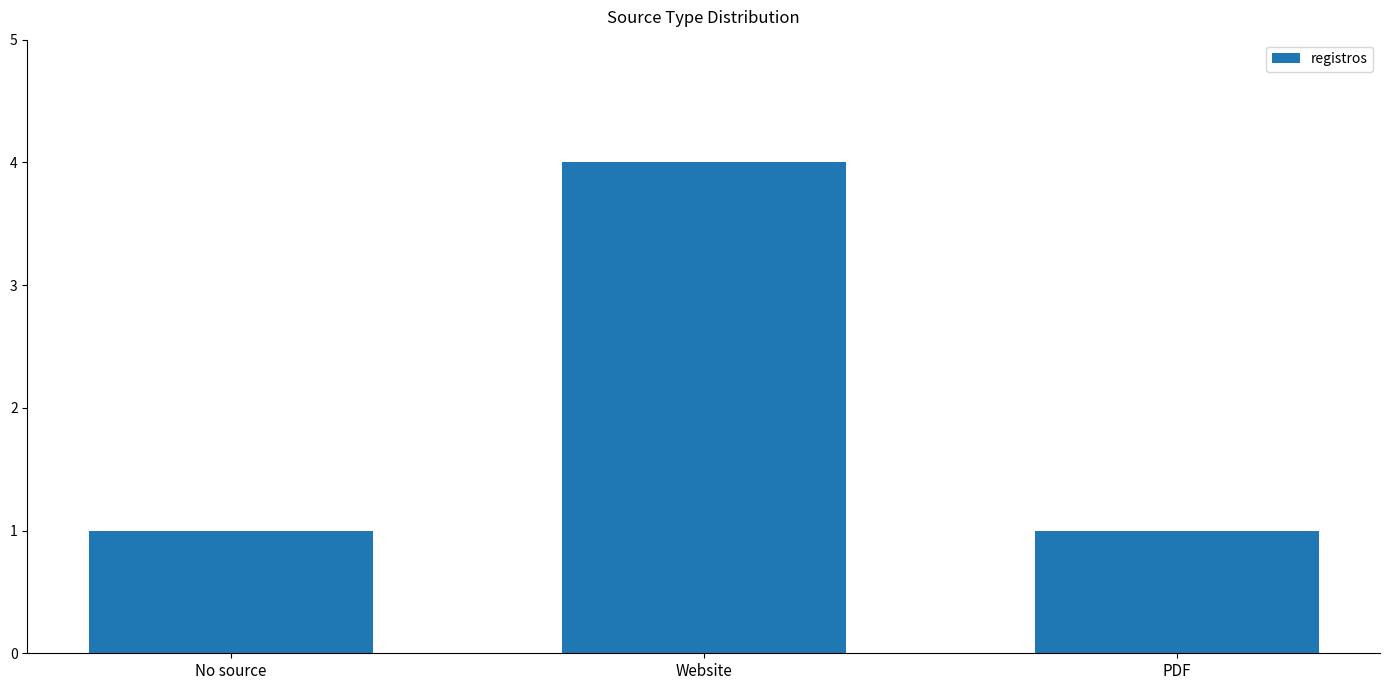

What is the value of the 3rd bar from the left?

1